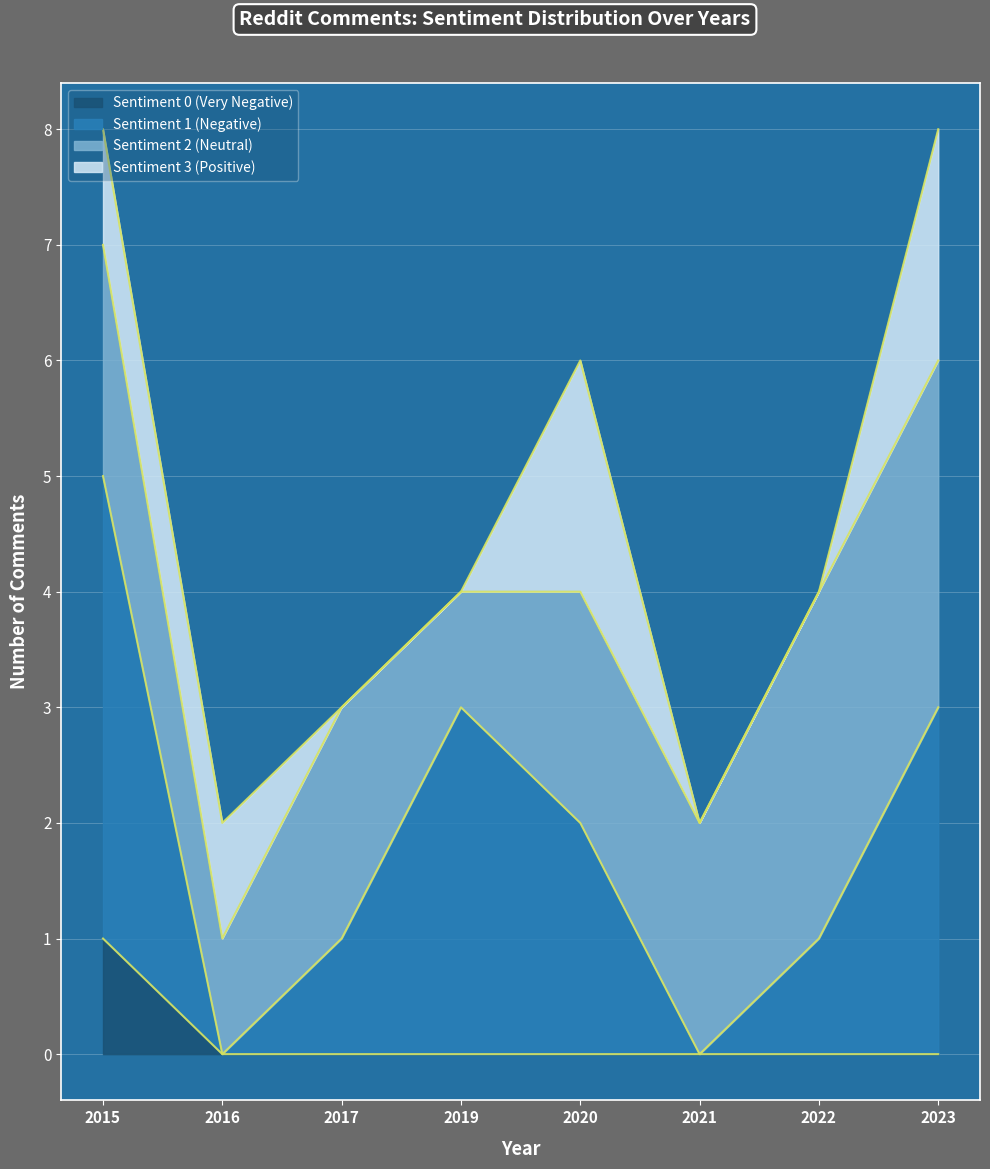

What is the total value across all series at 2015?

8